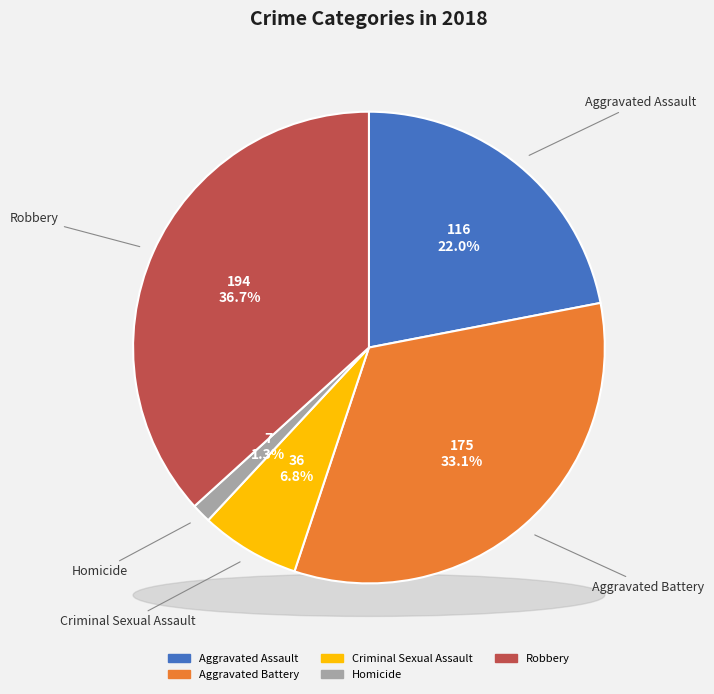

Rank the categories by value from highest to lowest.

Robbery, Aggravated Battery, Aggravated Assault, Criminal Sexual Assault, Homicide